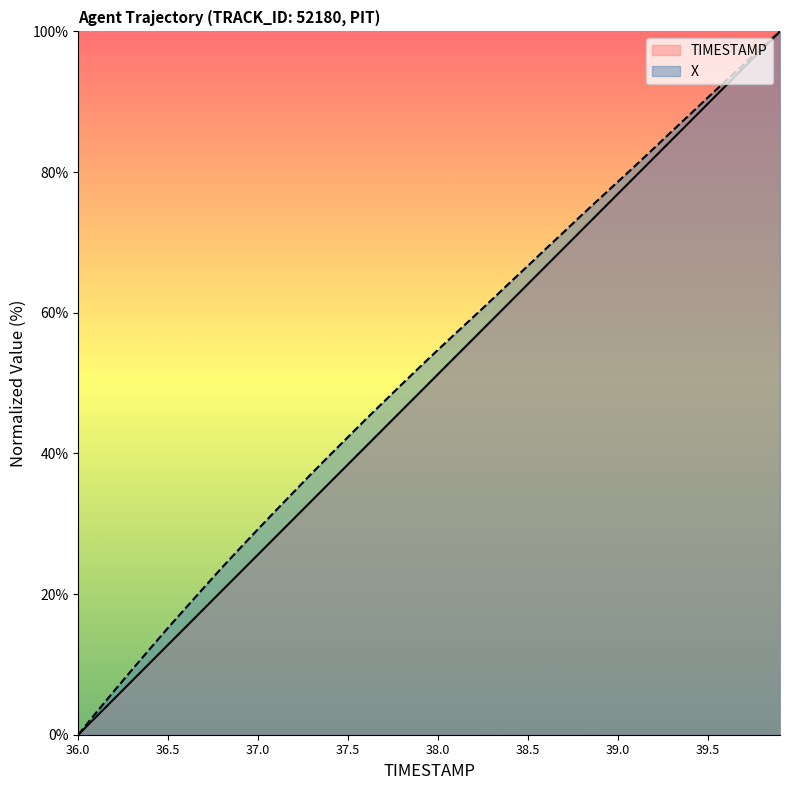

Where does the TIMESTAMP series first go above 51?

38.0